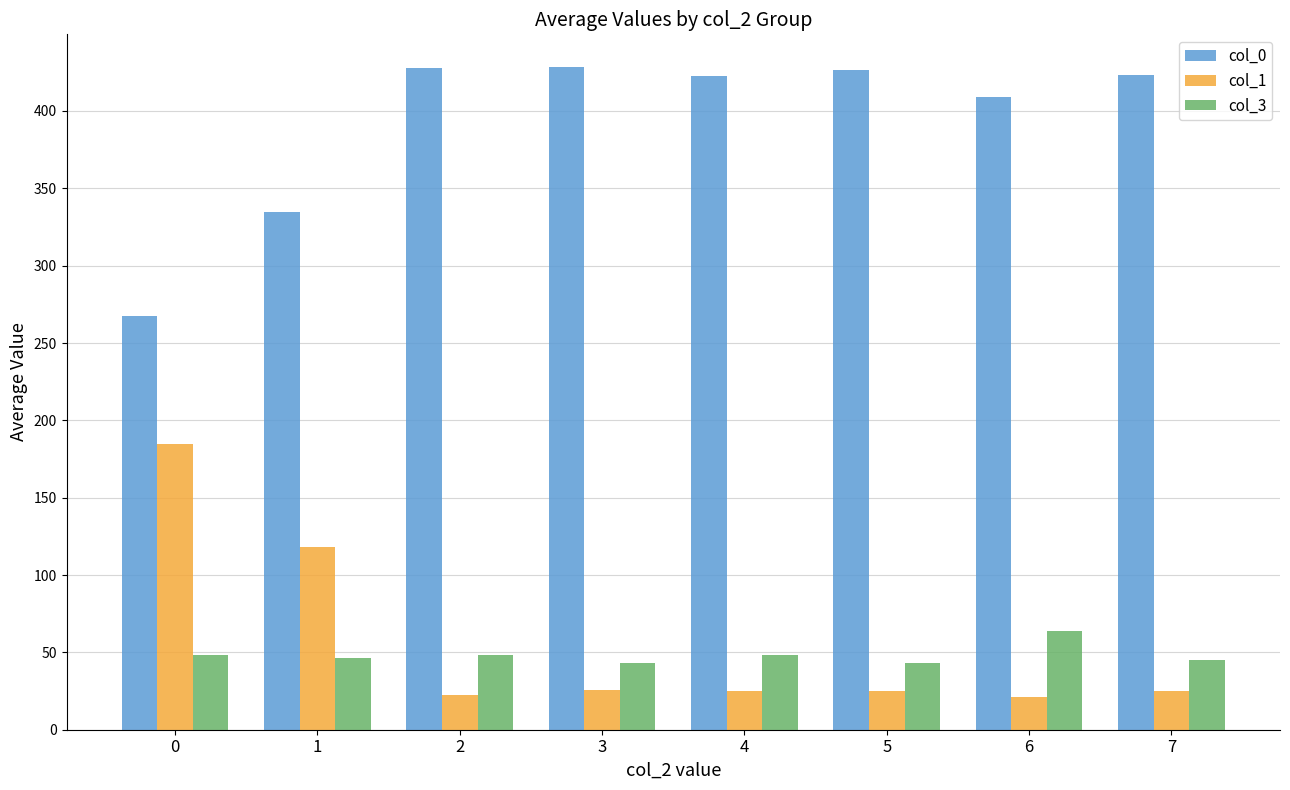

What are all the series names shown in the legend?

col_0, col_1, col_3